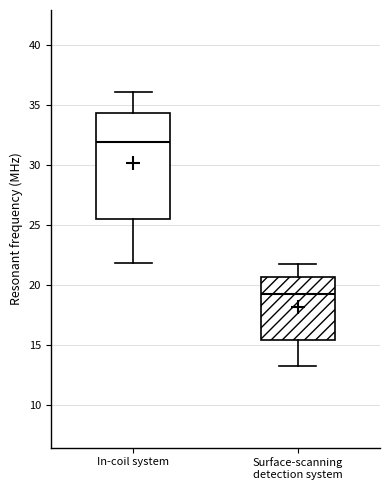

Comparing the boxes themselves (not the whiskers), which one is the tallest?

In-coil system